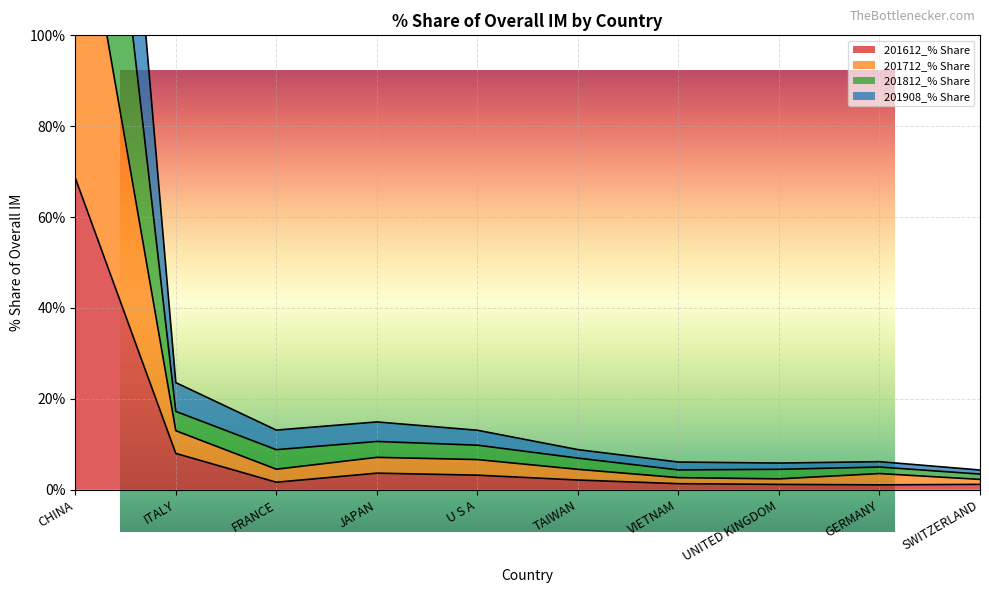

Where does the 201908_% Share series first go above 4?

CHINA